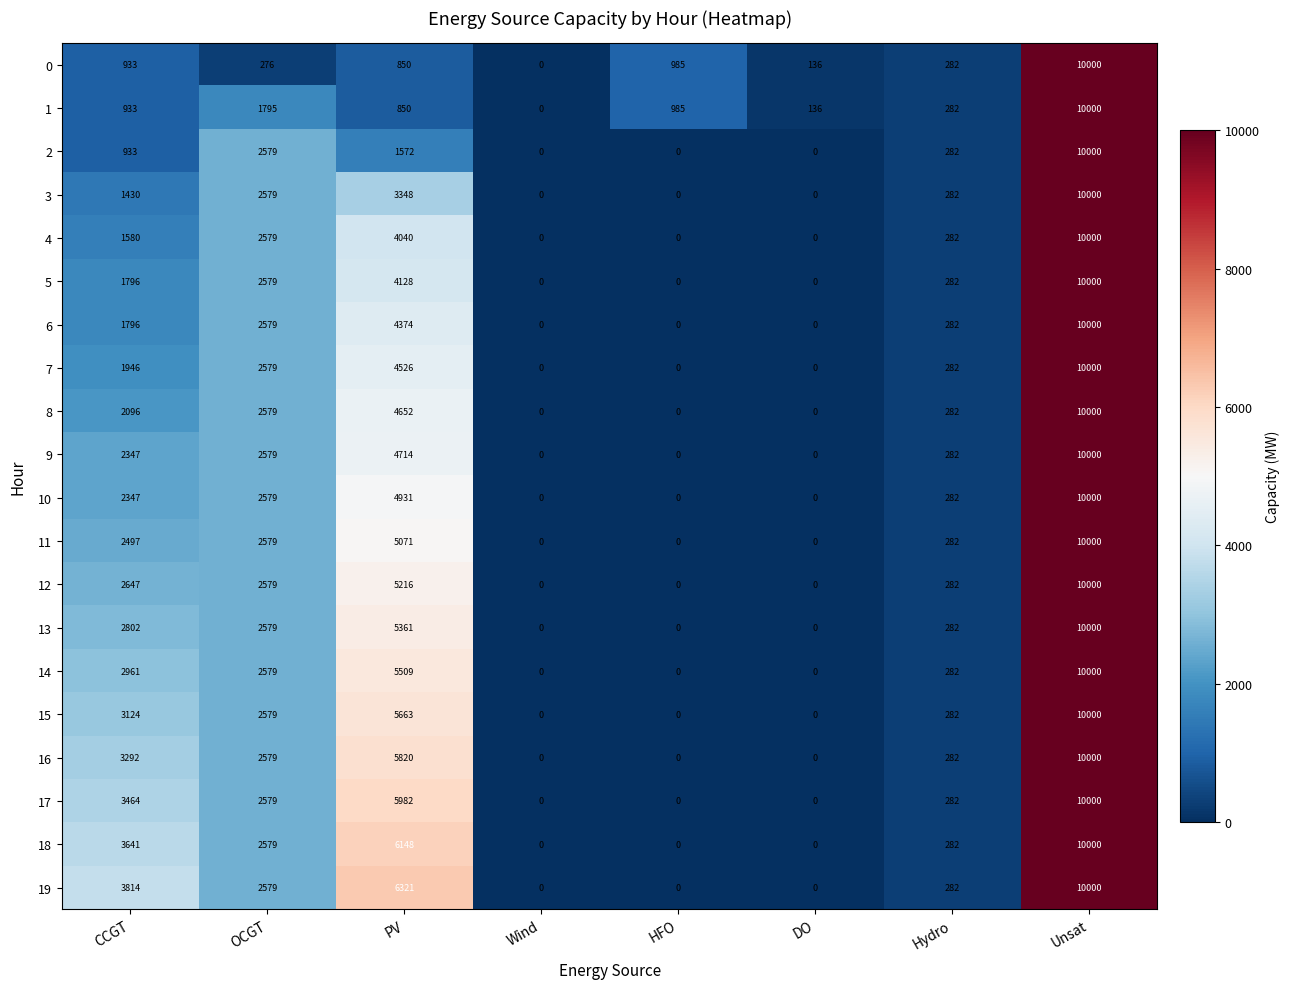

True or false: 13 has a value of -6498 at DO.

False